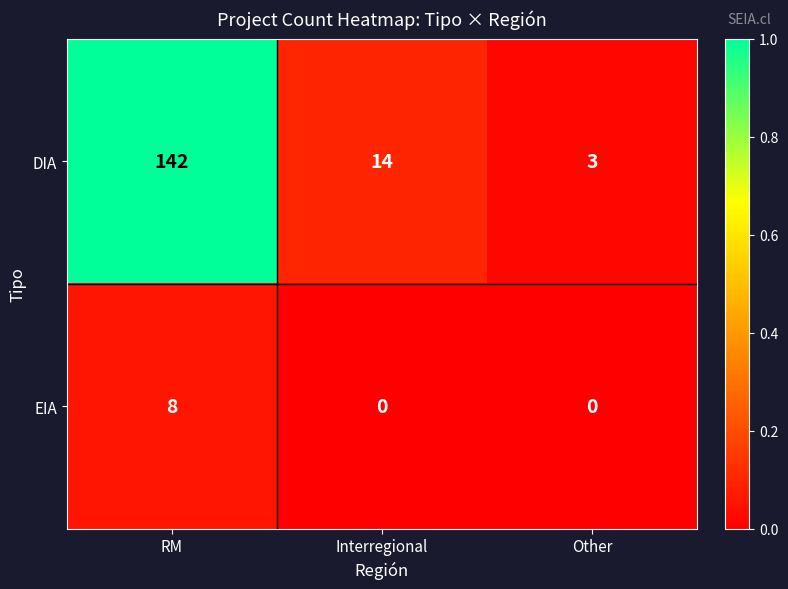

Is it true that EIA equals 8 at RM?

True